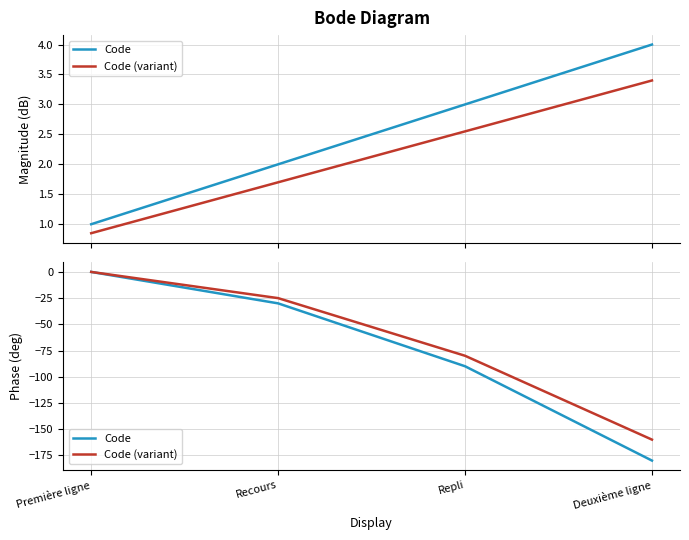

Which has a higher value, Recours or Repli?

Recours